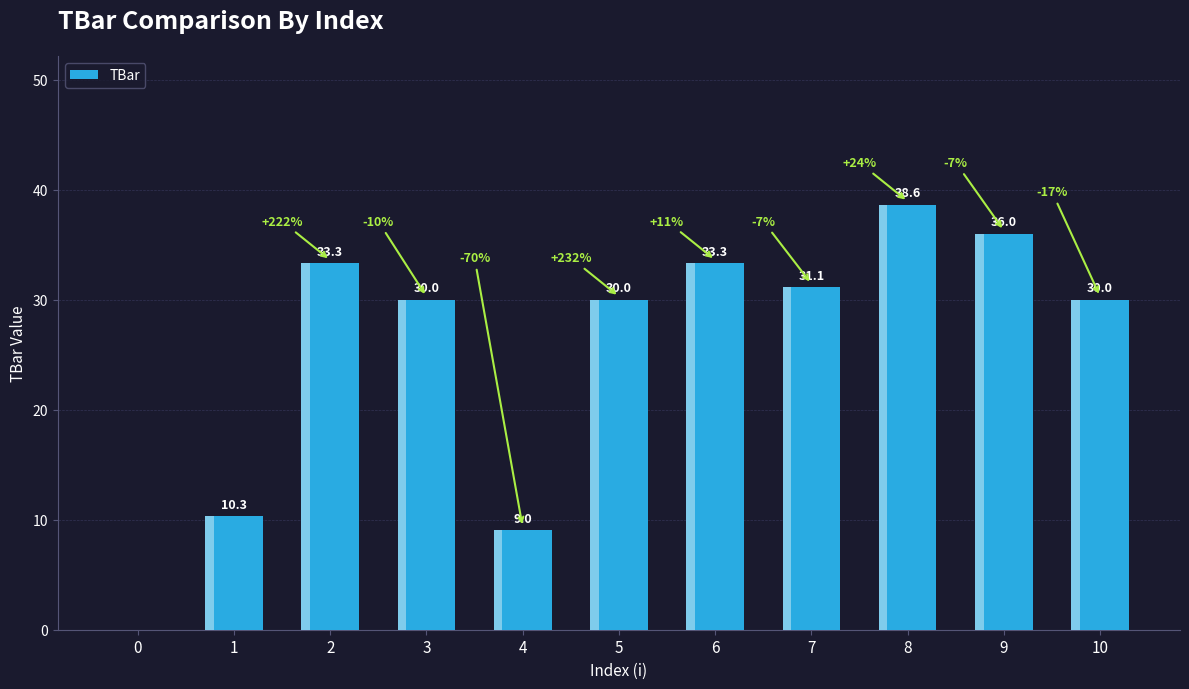

List the labels in order of value, smallest first.

0, 4, 1, 3, 5, 10, 7, 2, 6, 9, 8